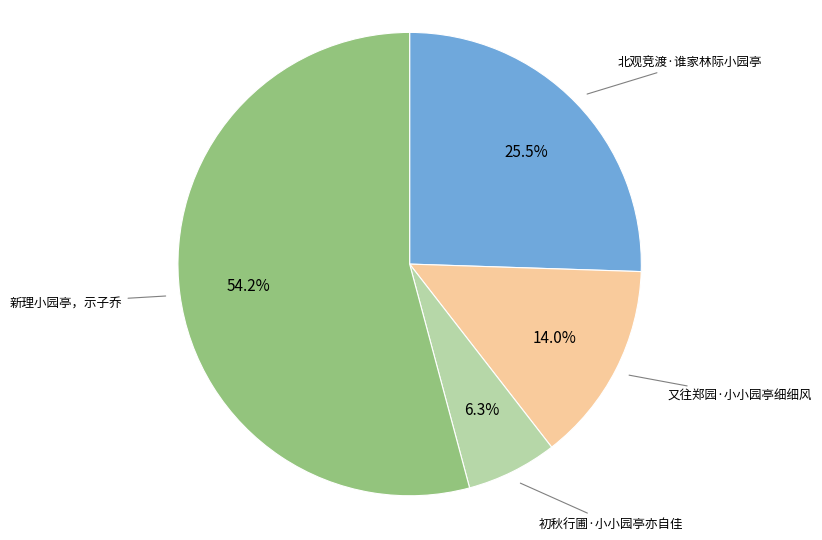

Is there a majority slice in this chart?

Yes